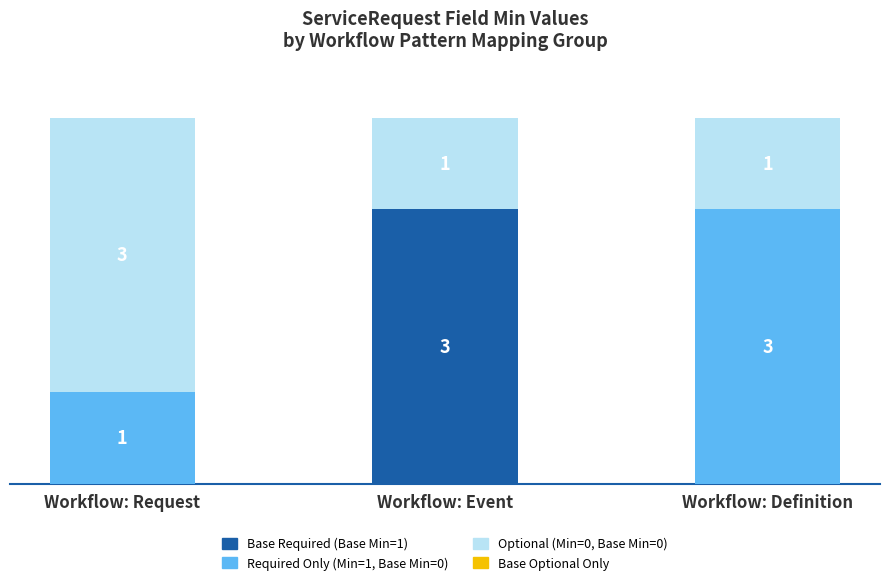

At which label does Base Required (Base Min=1) reach its peak?

Workflow: Event